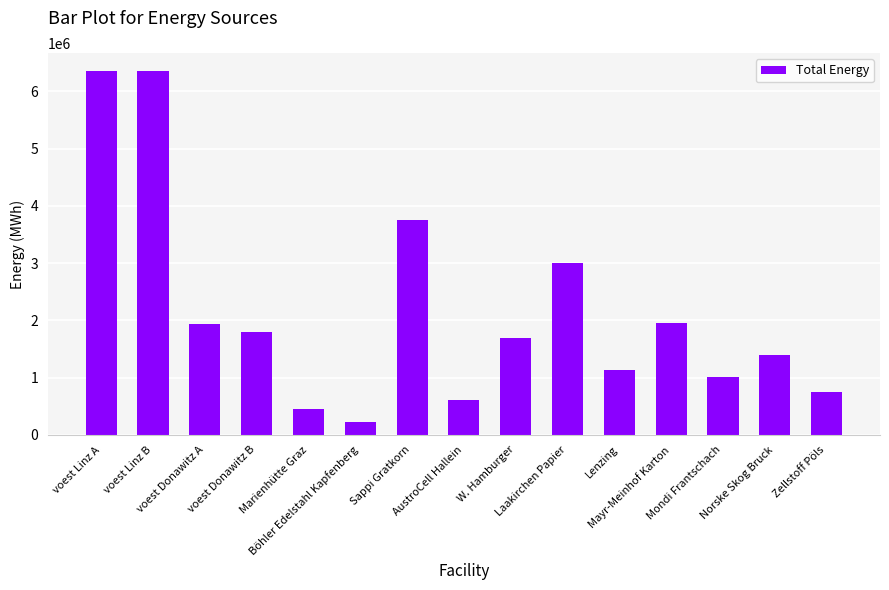

Is it true that the value at Laakirchen Papier is 1964384.0?

False